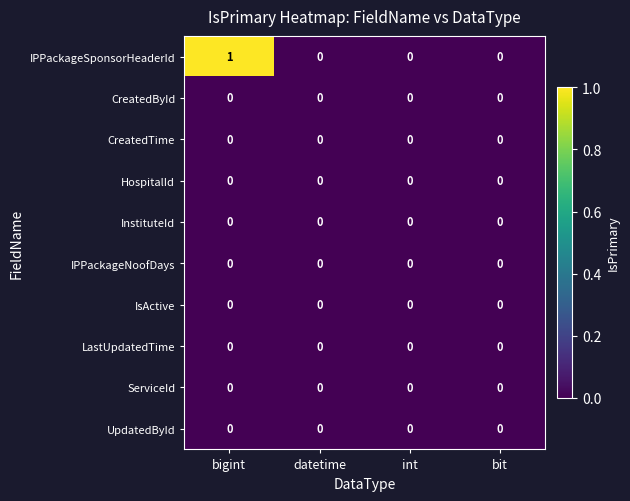

Which series has the largest range (max minus min)?

IPPackageSponsorHeaderId